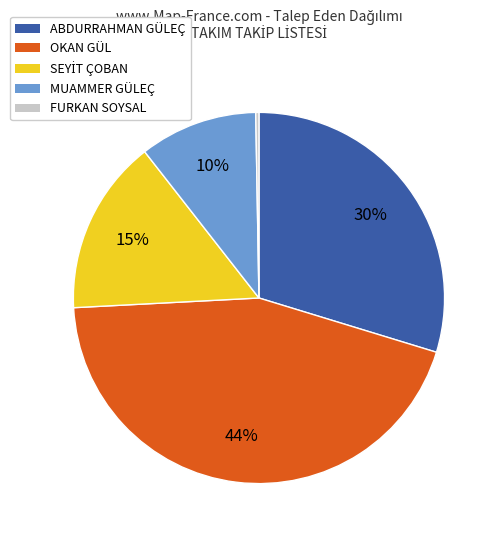

The OKAN GÜL slice represents 55% of the pie. True or false?

False